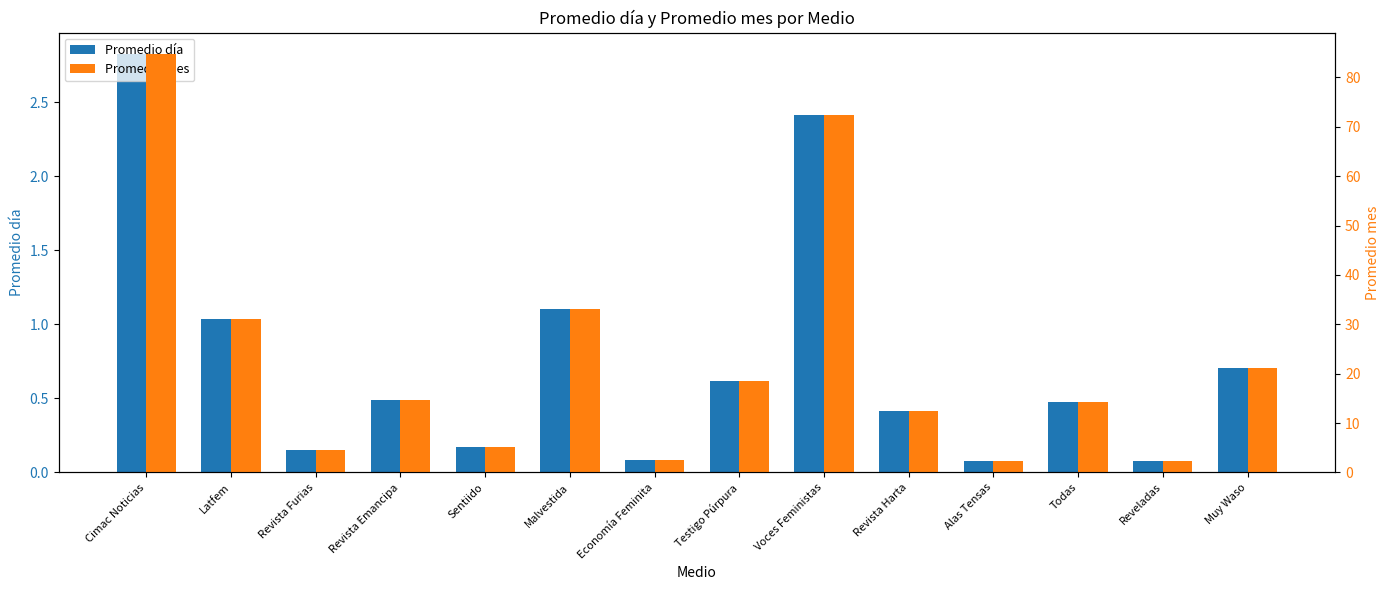

Does the chart contain stacked bars?

No